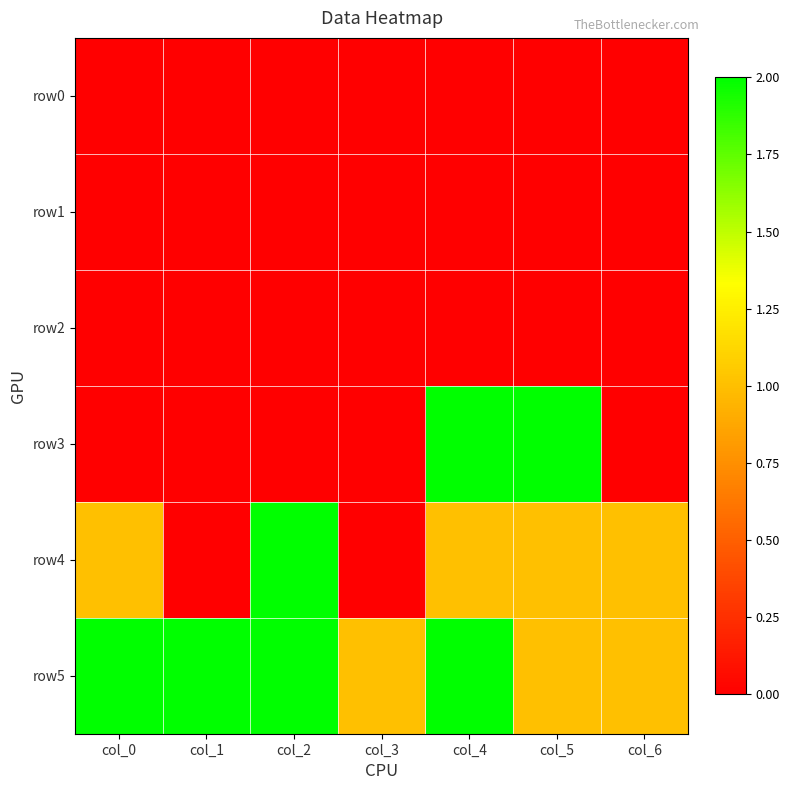

At how many categories does at least one series exceed 1?

5